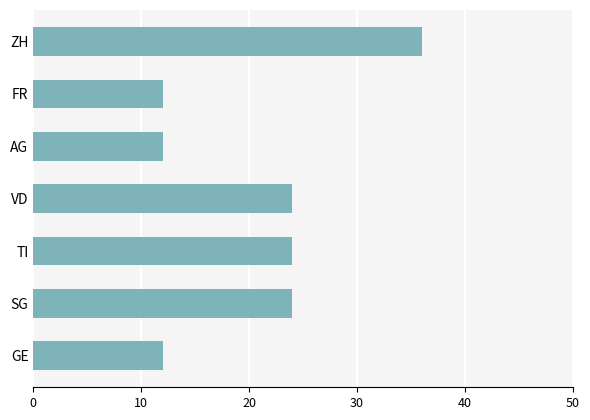

Reading bottom to top, extract all data points from this chart.

12	24	24	24	12	12	36